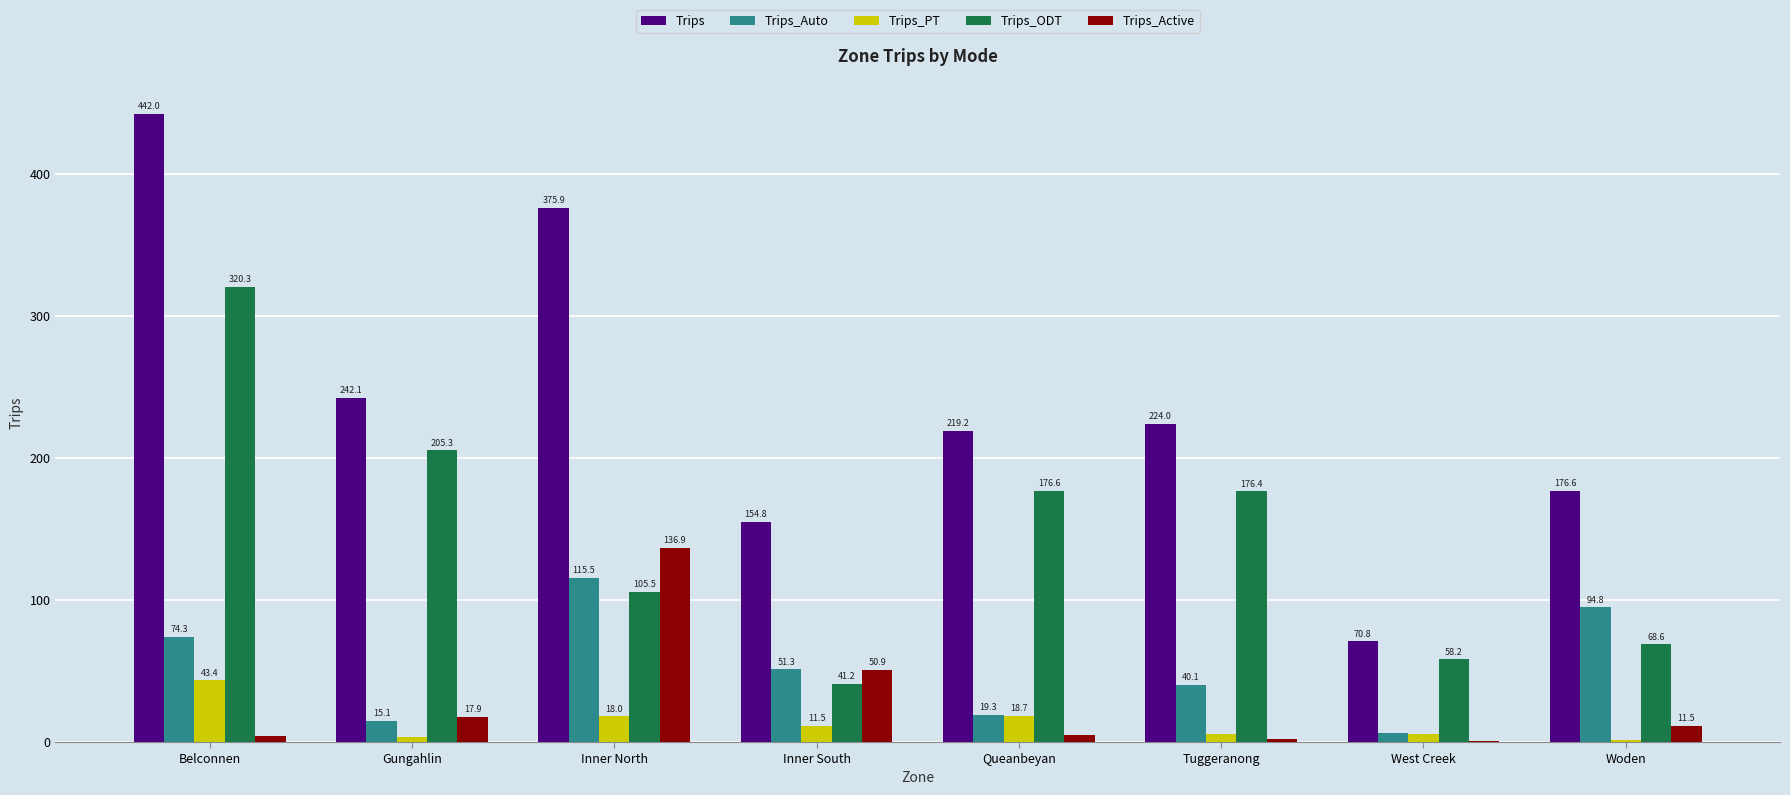

Is it true that Trips equals 242.1 at Gungahlin?

True